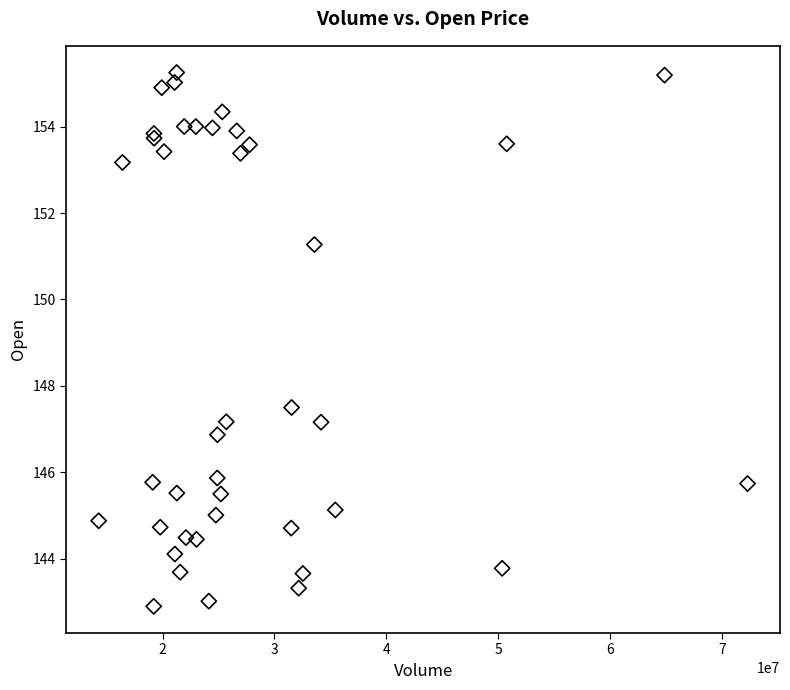

What Y value in the scatter plot is closest to 149?

147.5